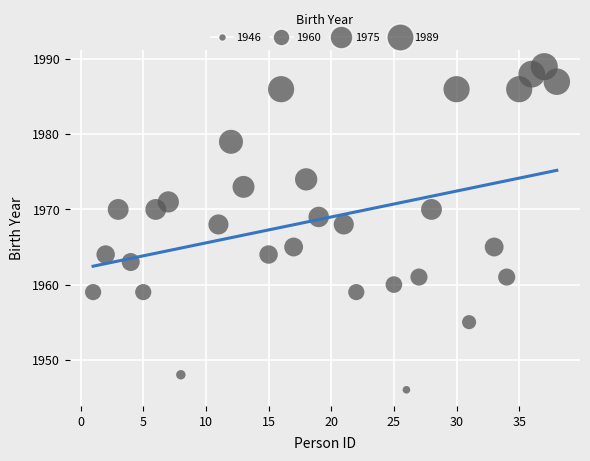

What is the range of Y values (max minus min)?

43